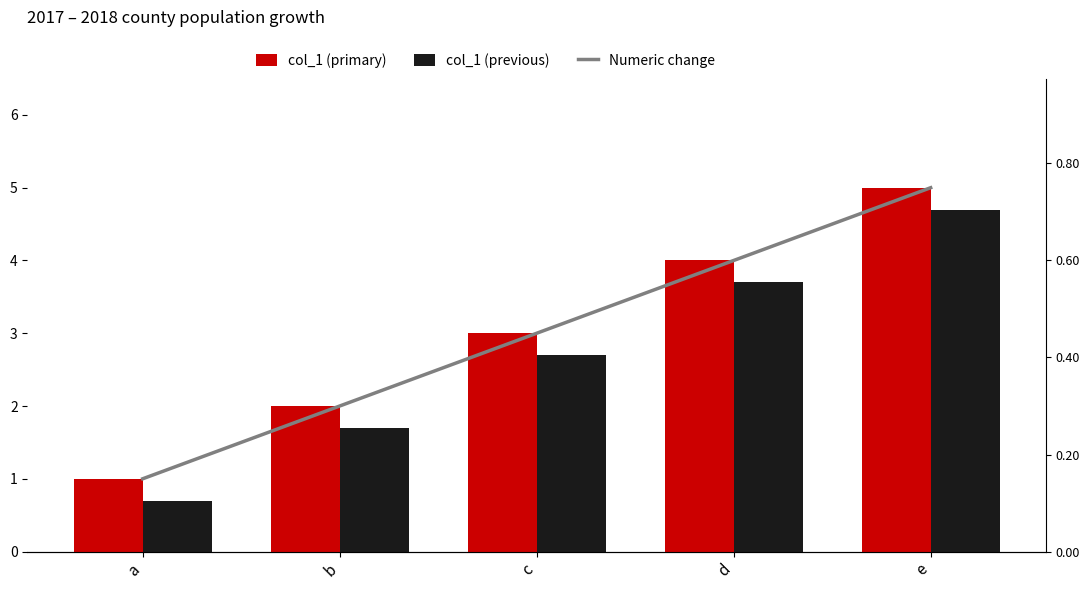

What is the average value of the Numeric change series?

0.5